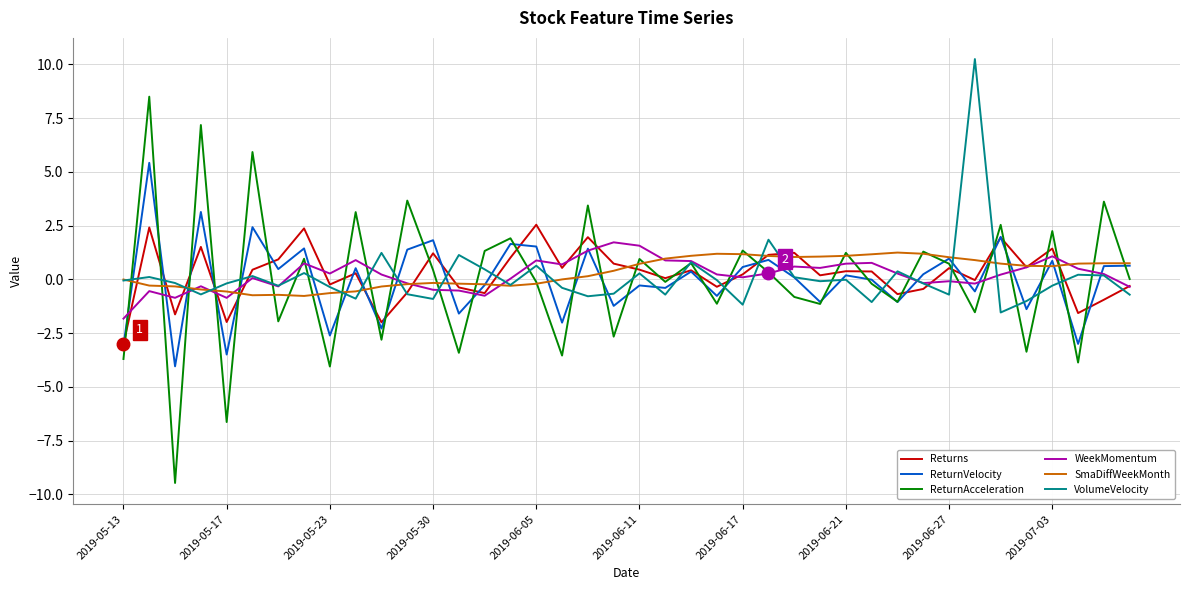

What is the lowest value of the SmaDiffWeekMonth series?

-0.8